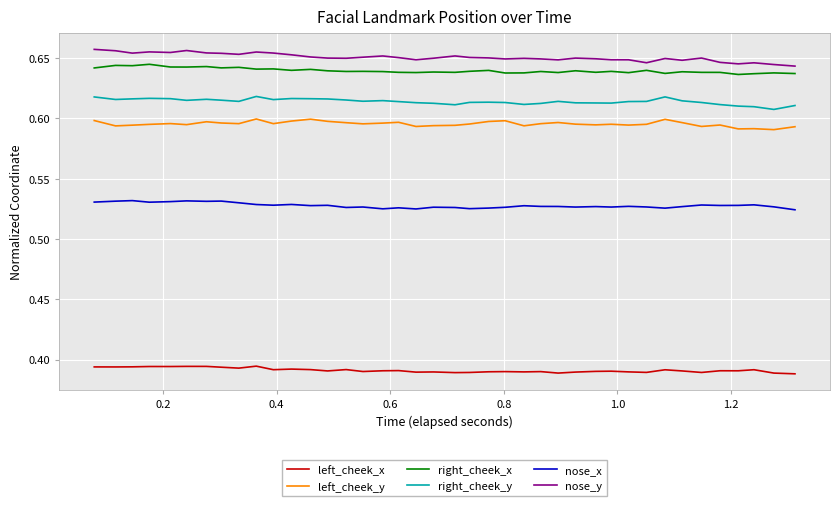

True or false: right_cheek_x and nose_y intersect in this chart.

False